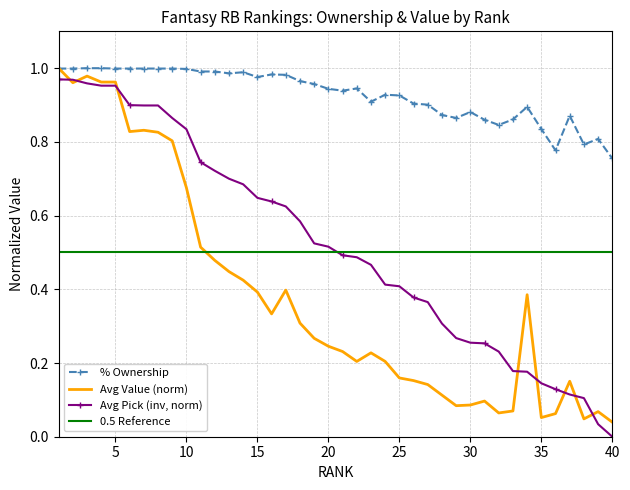

The %OWN series shows 0.9 at 23. True or false?

True